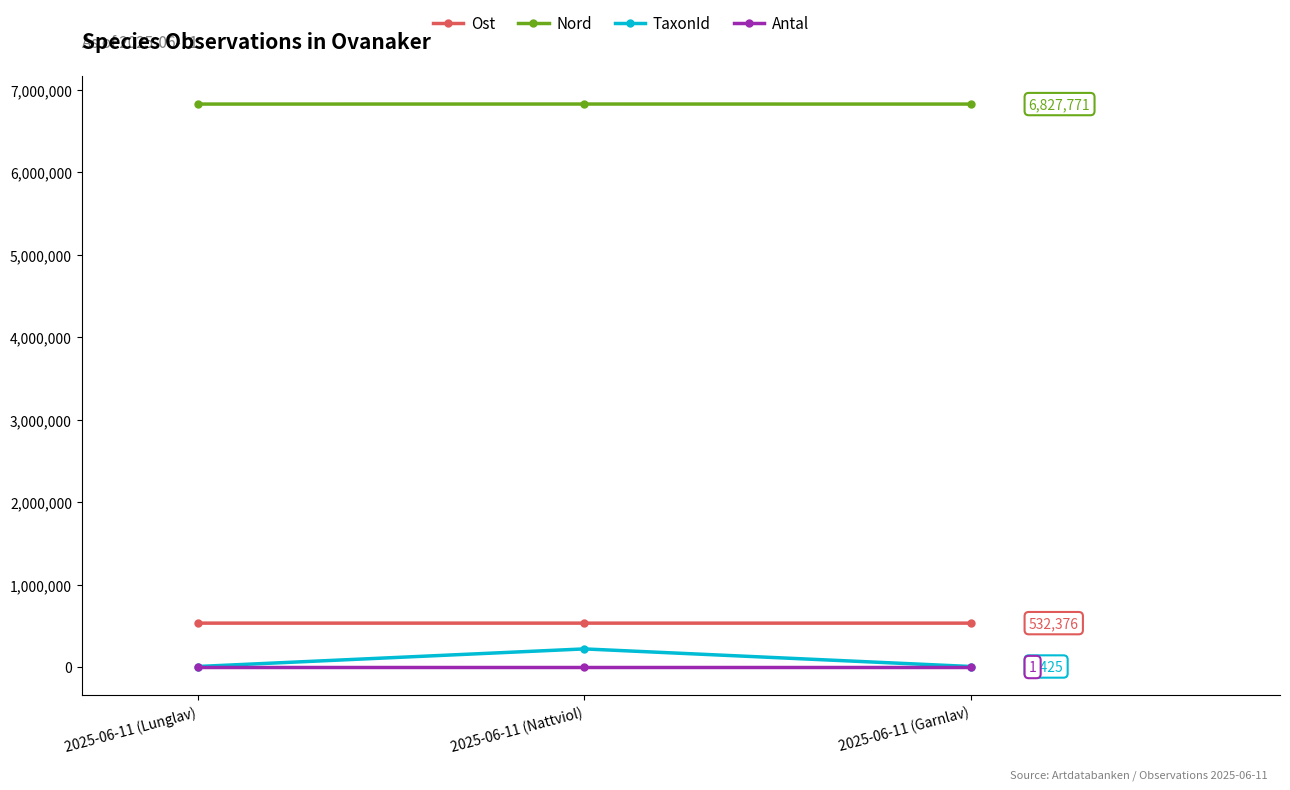

What is the difference between the maximum and minimum values in the TaxonId series?

213449